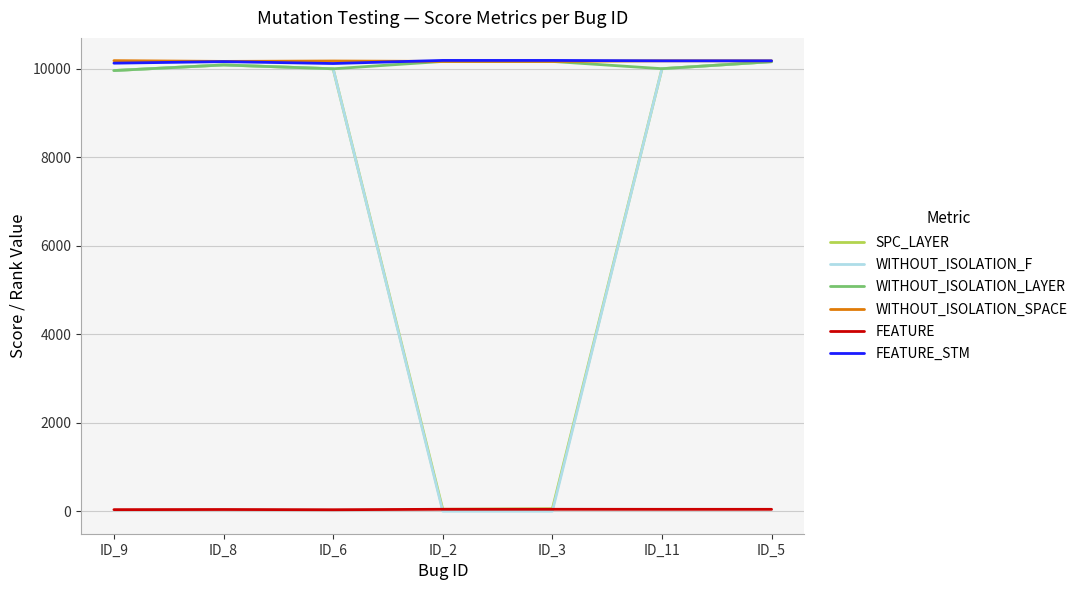

Is this an area chart (filled region under the line)?

No